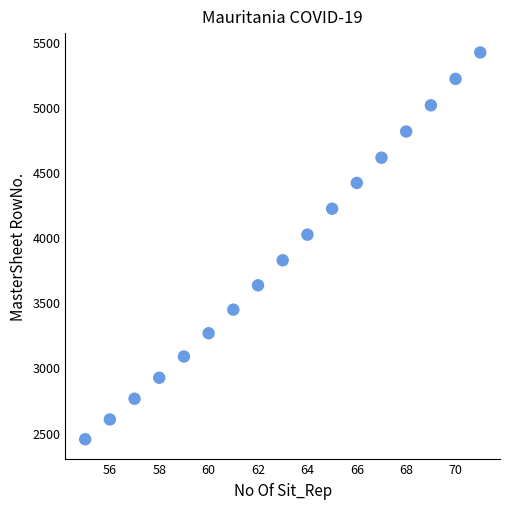

What is the range of X values (max minus min)?

16